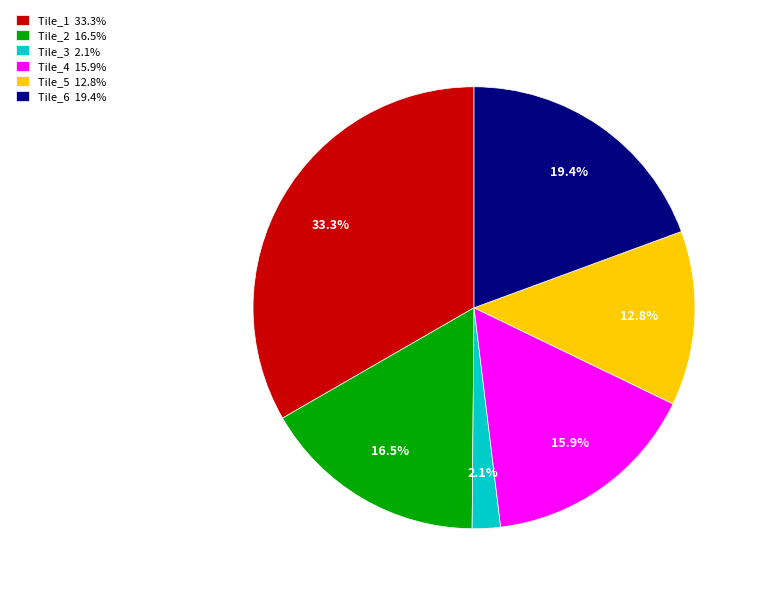

To the nearest percent, what is the difference between the largest and smallest slice percentages?

31%